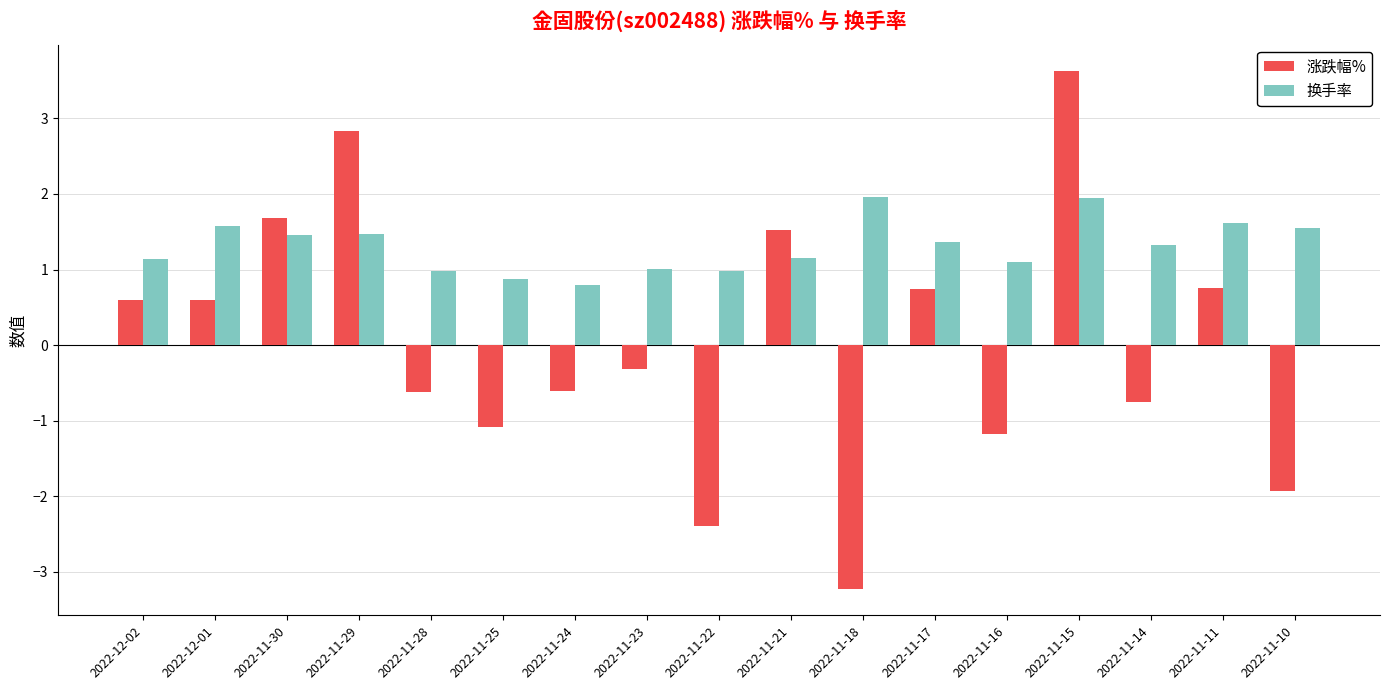

Which category has the lowest value across all series?

2022-11-18